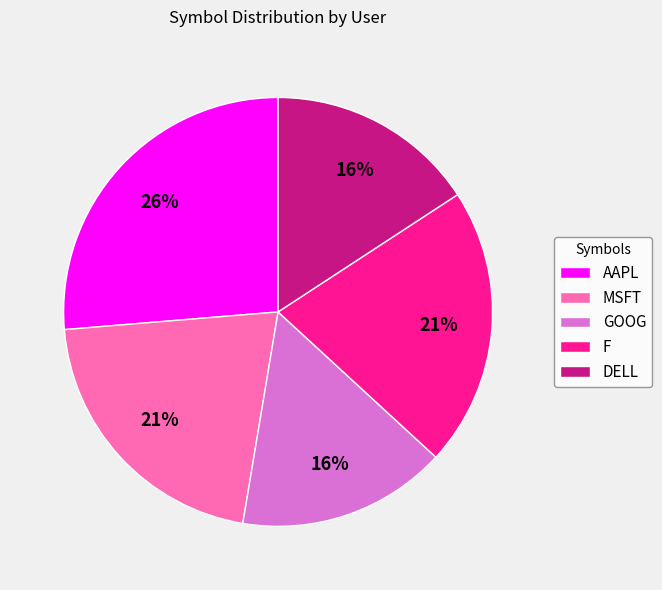

What is the largest slice in the pie chart?

AAPL